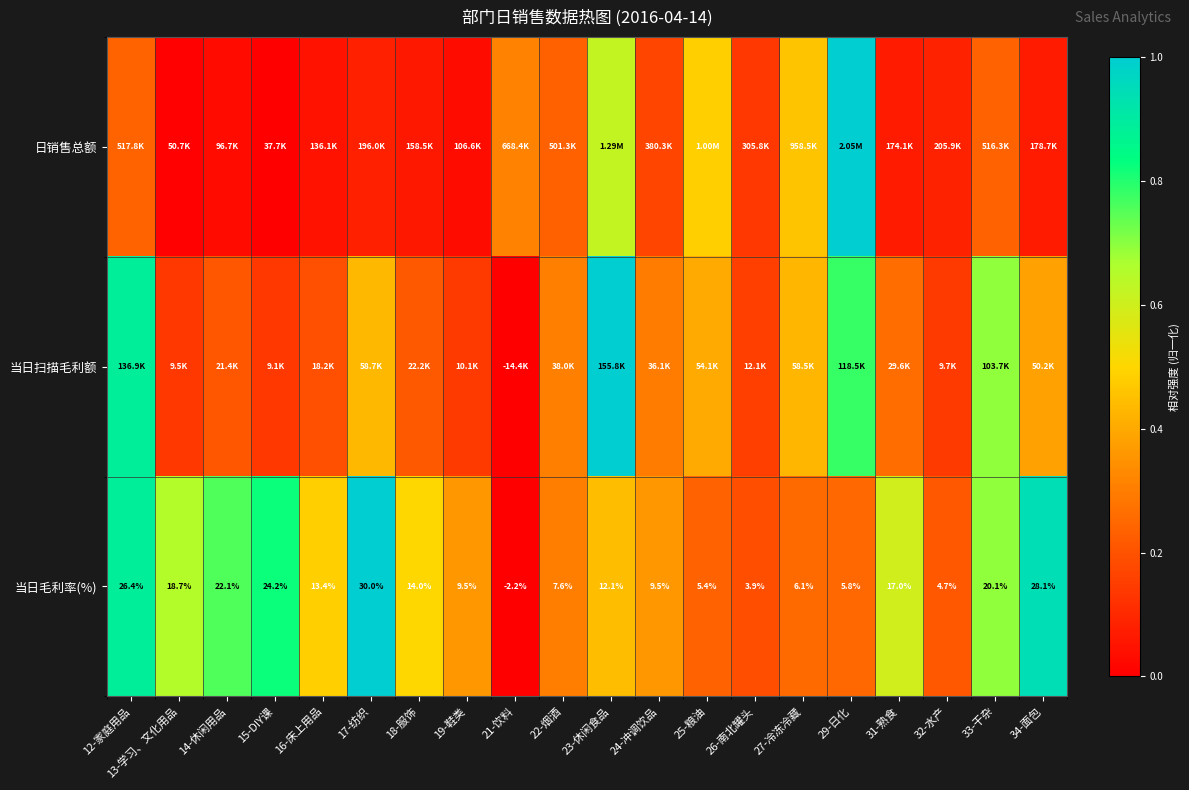

What is the total value across all series at 34-面包?

1.4